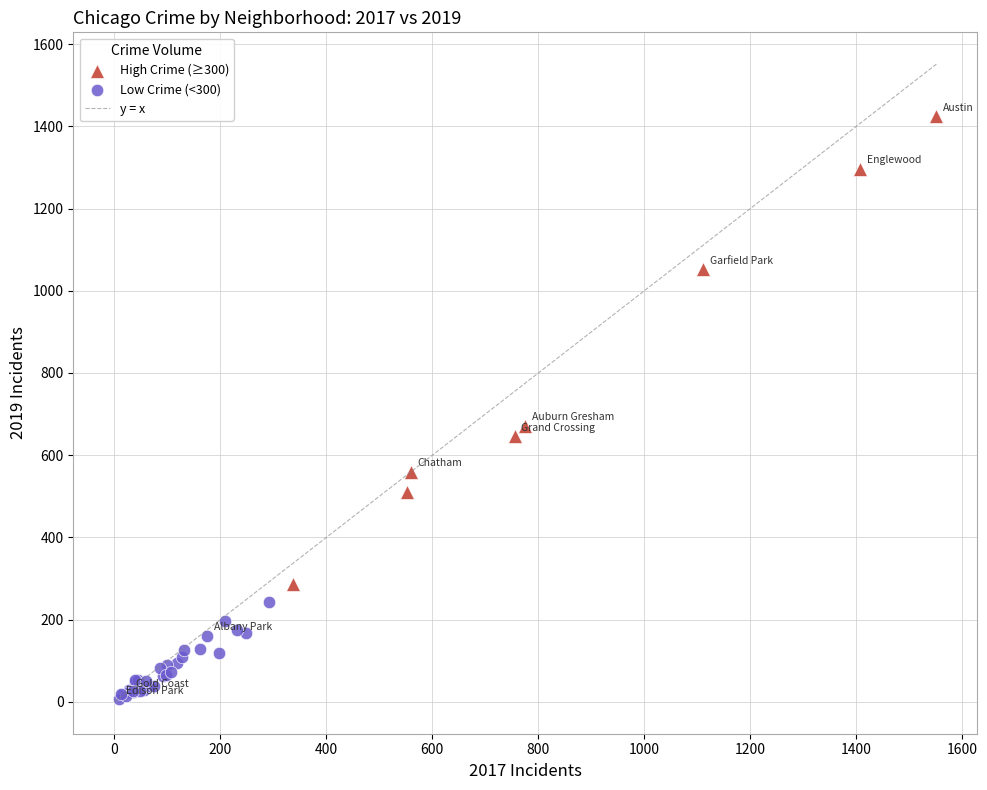

Which series has the widest spread of Y values?

High Crime (≥300)